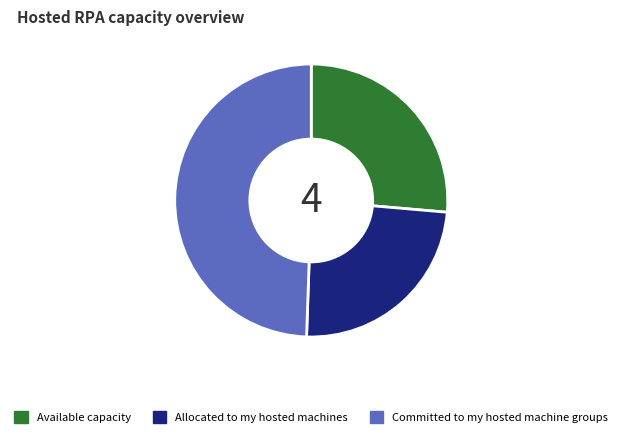

What is the ratio of the value at Available capacity to the value at Allocated to my hosted machines?

1.1